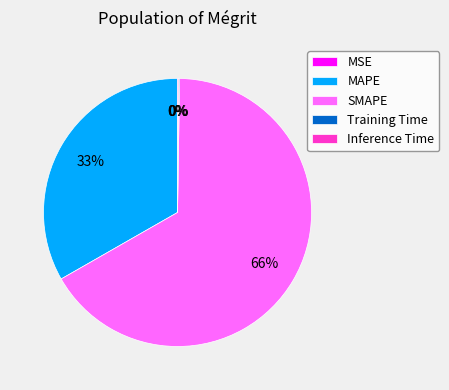

Which category accounts for the majority?

SMAPE